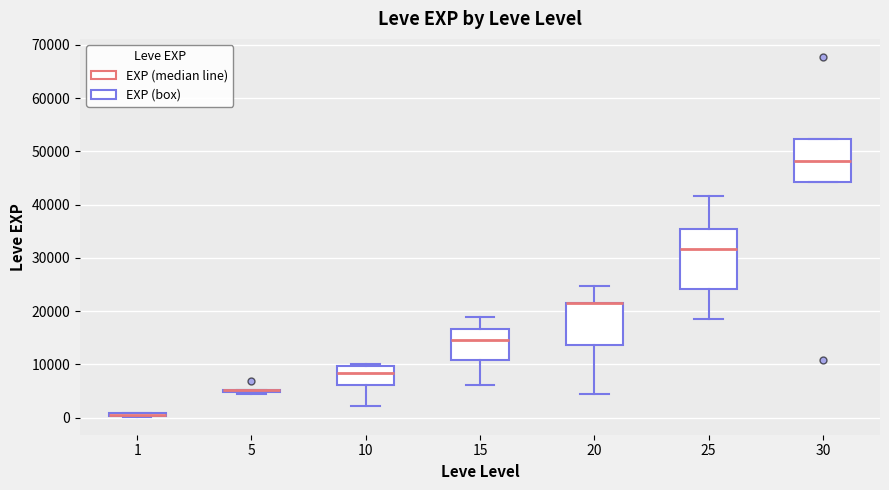

Comparing the boxes themselves (not the whiskers), which one is the tallest?

25